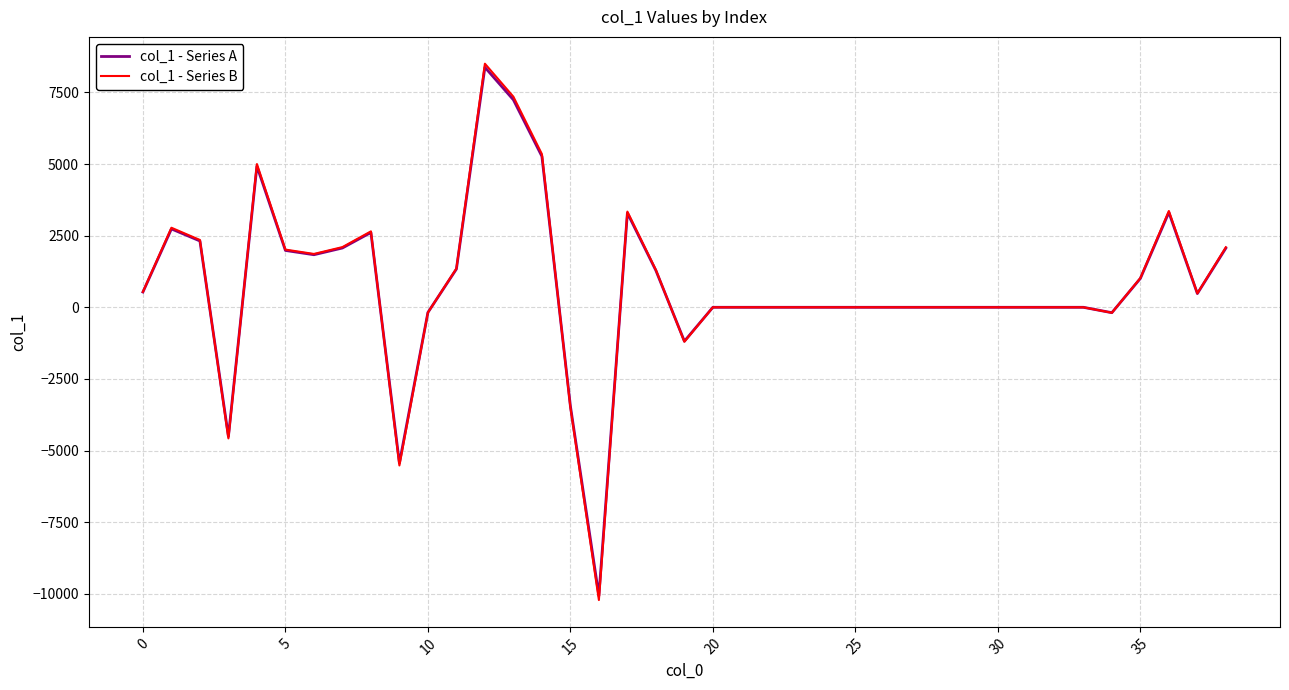

Which series has the largest range (max minus min)?

col_1 - Series B